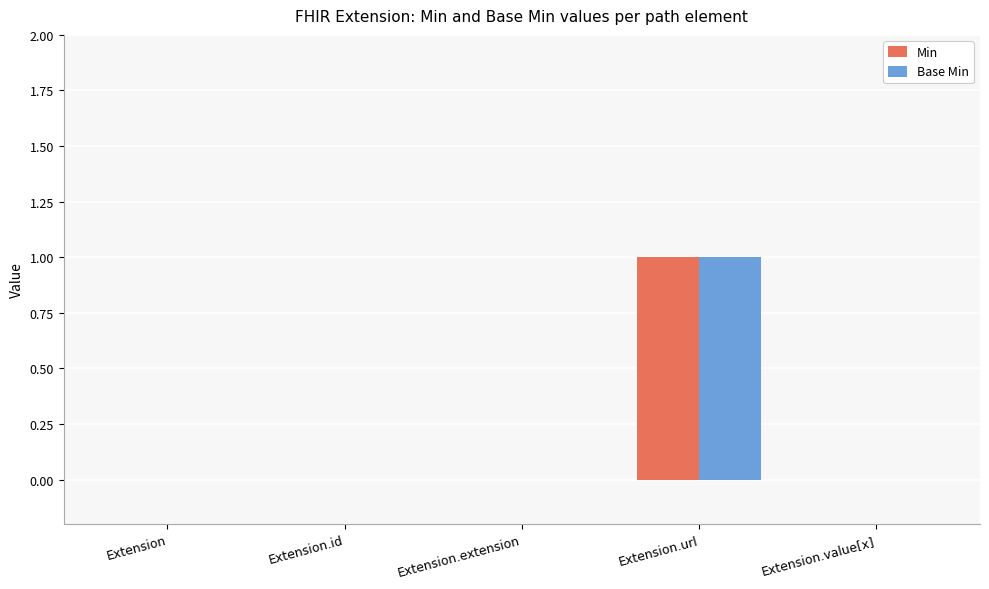

At which label does Base Min reach its peak?

Extension.url